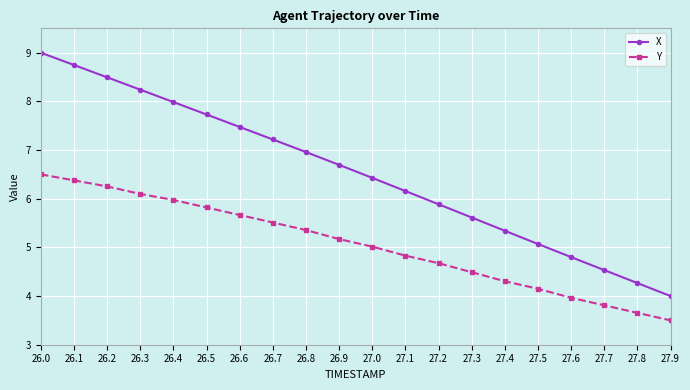

What is the spread (max minus min) of values at 27.5?

0.9